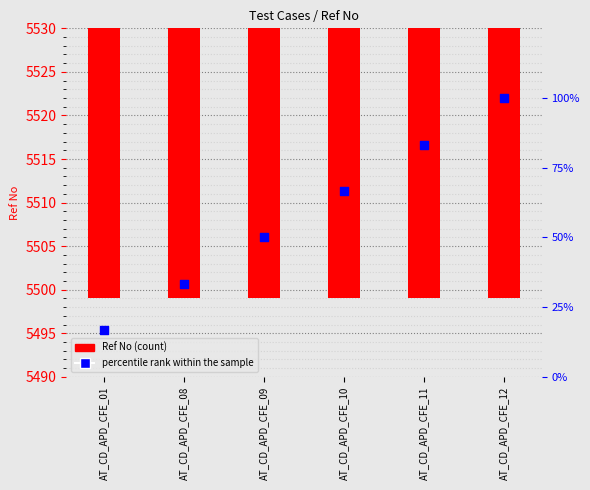

Which series contains the highest Y value?

Ref No